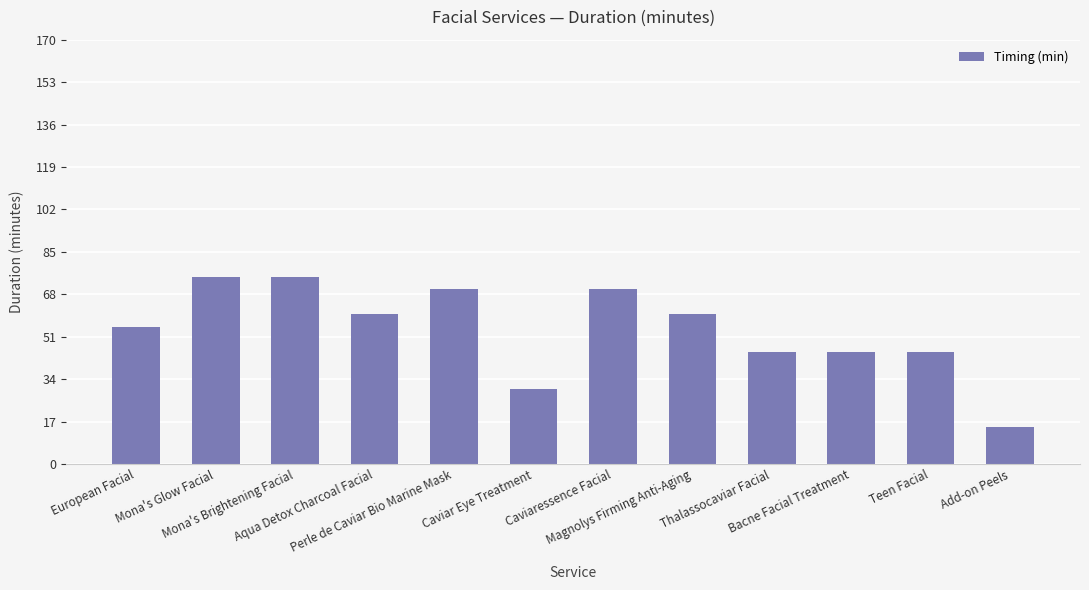

What is the approximate value at Add-on Peels, to the nearest 5?

15